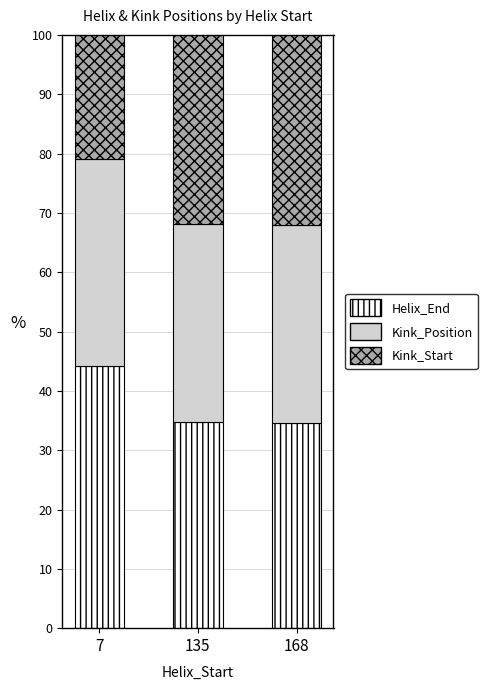

What is the average value of the Helix_End series?

37.9